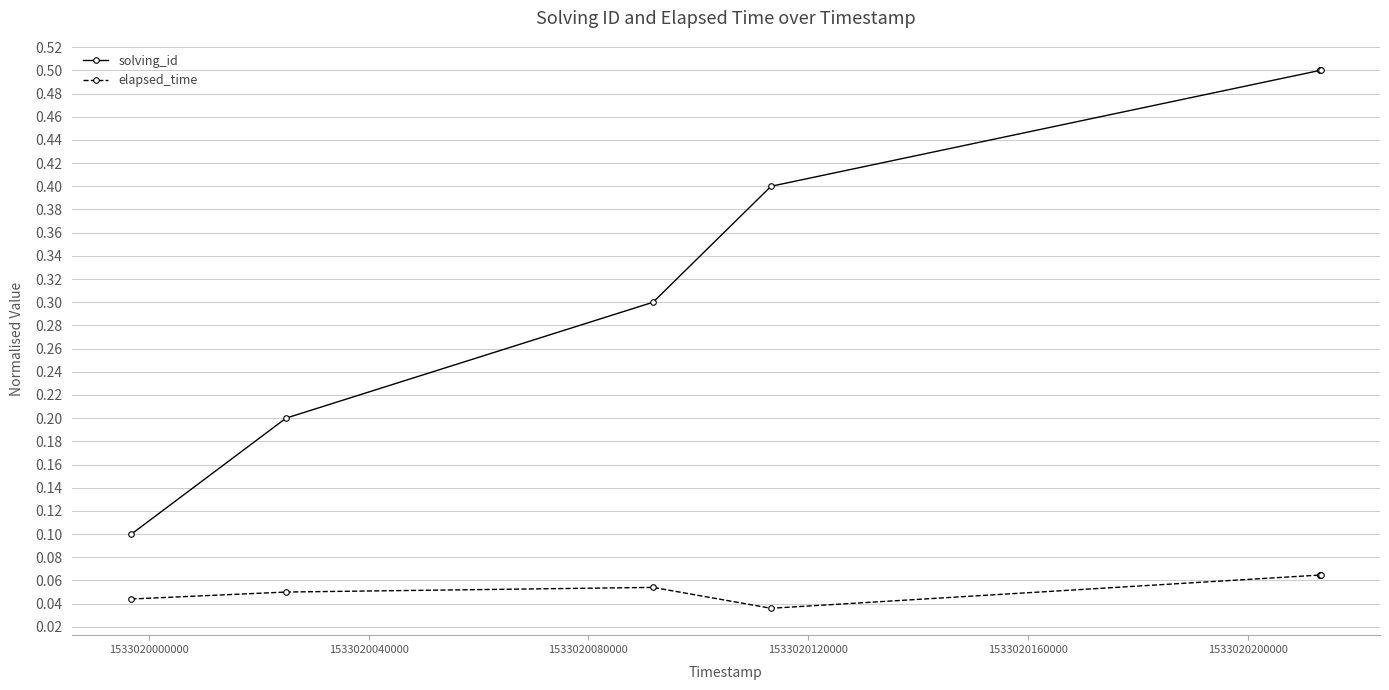

Which series has the largest total across all categories?

solving_id